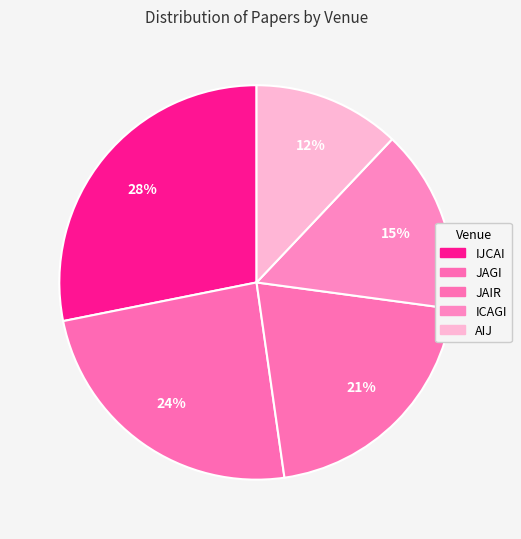

What is the smallest slice in the pie chart?

AIJ